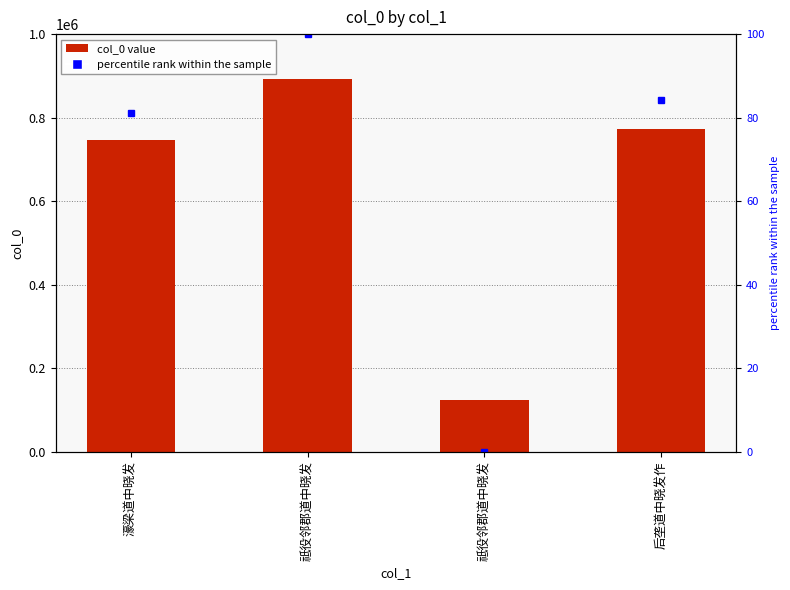

The value at 濠梁道中晓发 is 747075. True or false?

True